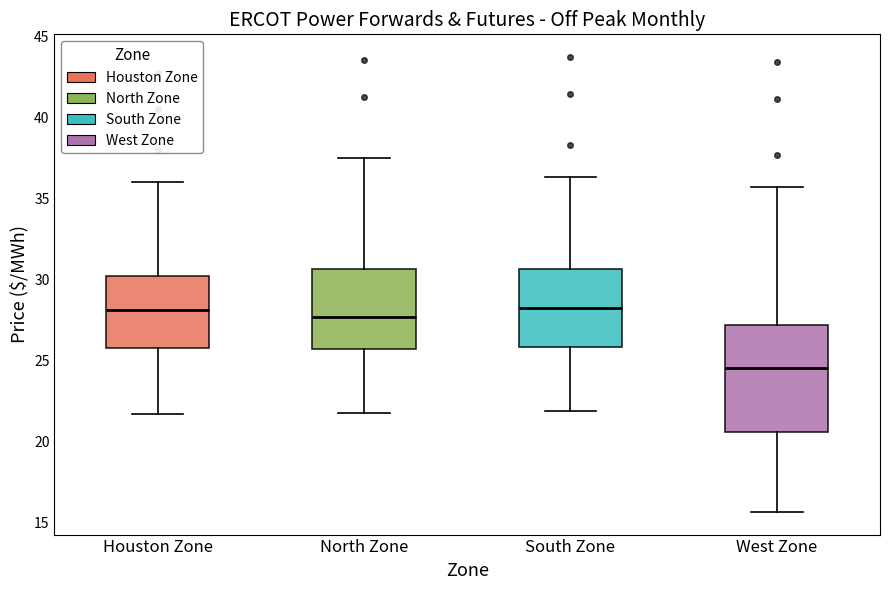

Reading left to right, read every box against the y-axis: the position of its median line, the range the box covers, and the ends of its whiskers. The values are not printed on the chart, so give them approximately, as read against the axis.

Houston Zone: median 28.0, box 26.0 to 30.0, whiskers 21.5 to 36.0
North Zone: median 27.5, box 25.5 to 30.5, whiskers 21.5 to 37.5
South Zone: median 28.0, box 26.0 to 30.5, whiskers 22.0 to 36.5
West Zone: median 24.5, box 20.5 to 27.0, whiskers 15.5 to 35.5